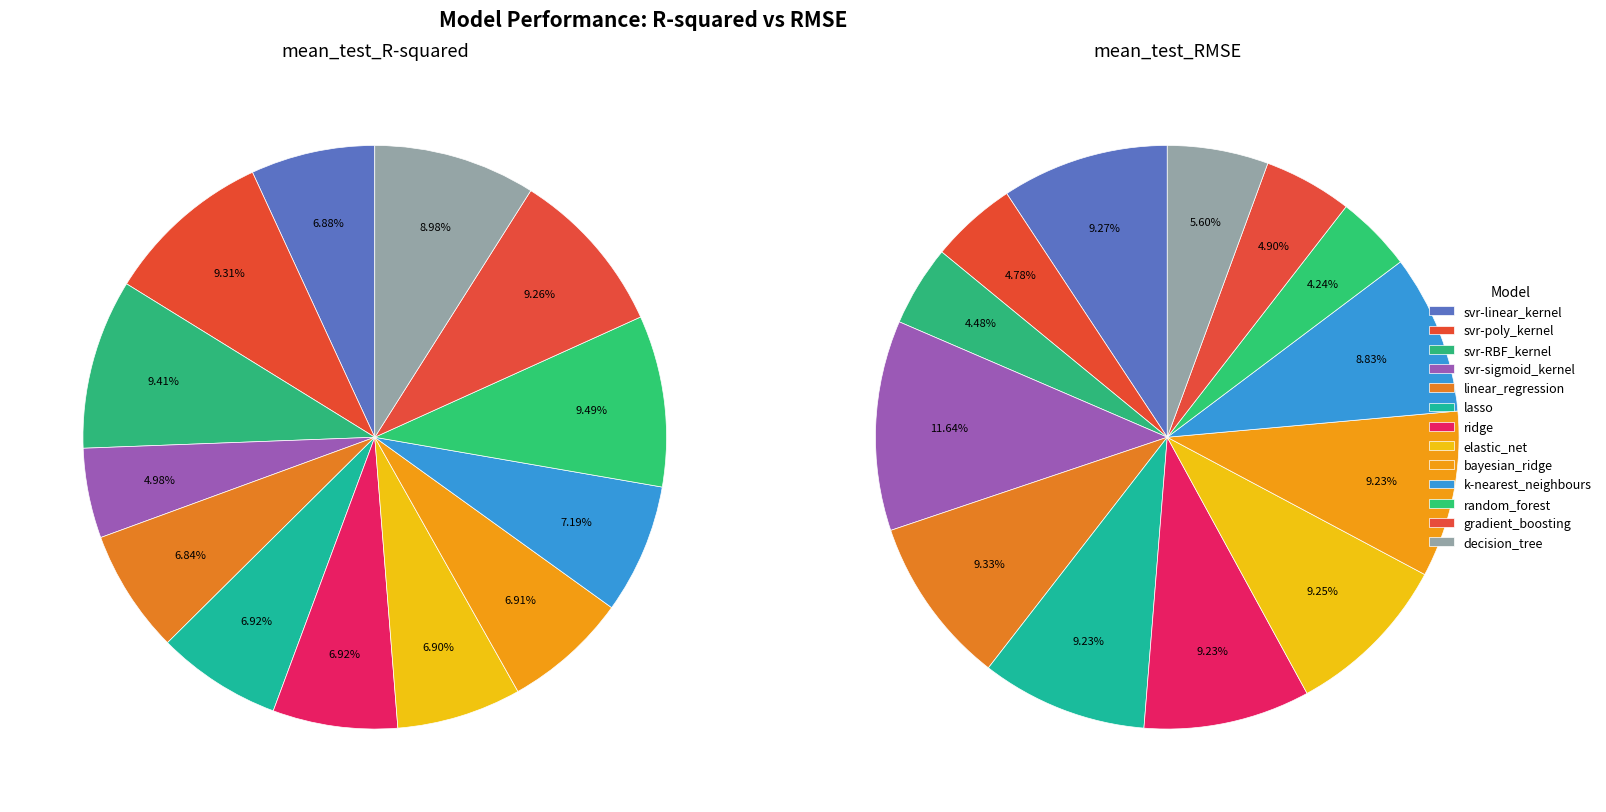

Is the sum of random_forest and svr-sigmoid_kernel greater than half?

No